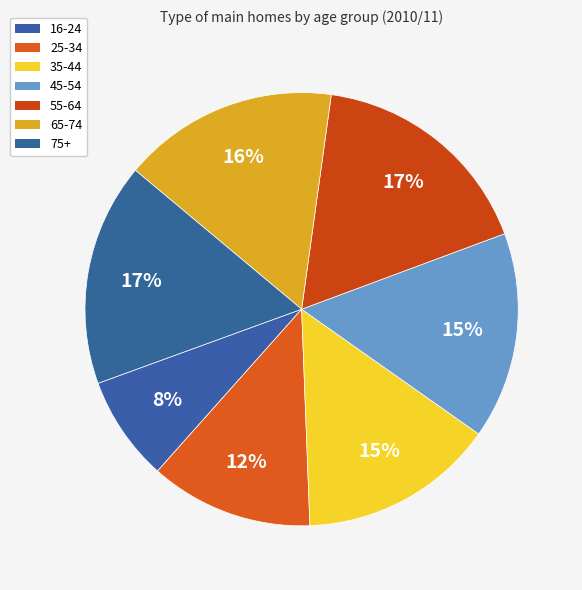

How much of the chart is everything except 16-24?

92.1%